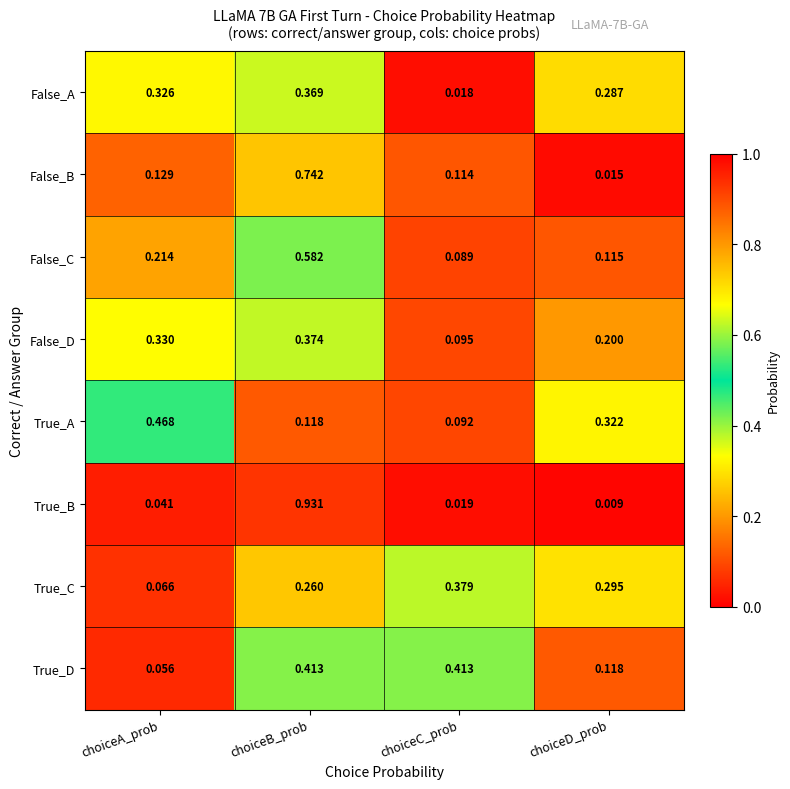

Which series changed the most between choiceB_prob and choiceC_prob?

True_B